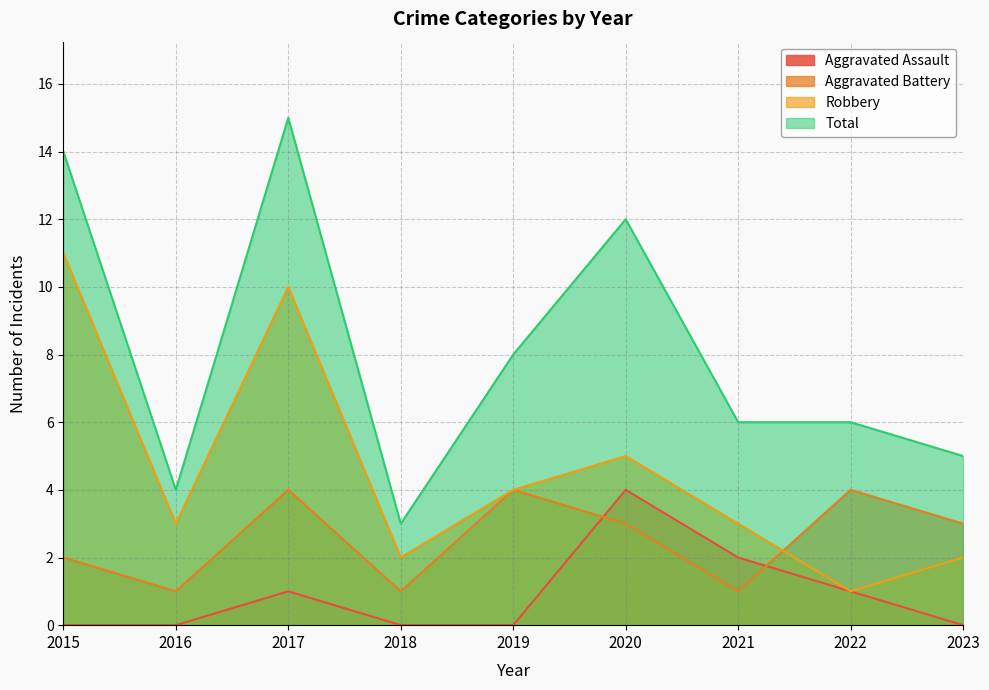

Which category has the highest value in the Aggravated Assault series?

2020